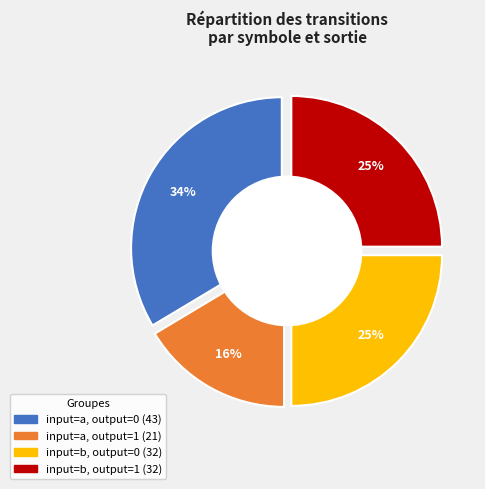

What is the total percentage of input_a_output_0 and input_a_output_1?

50.0%